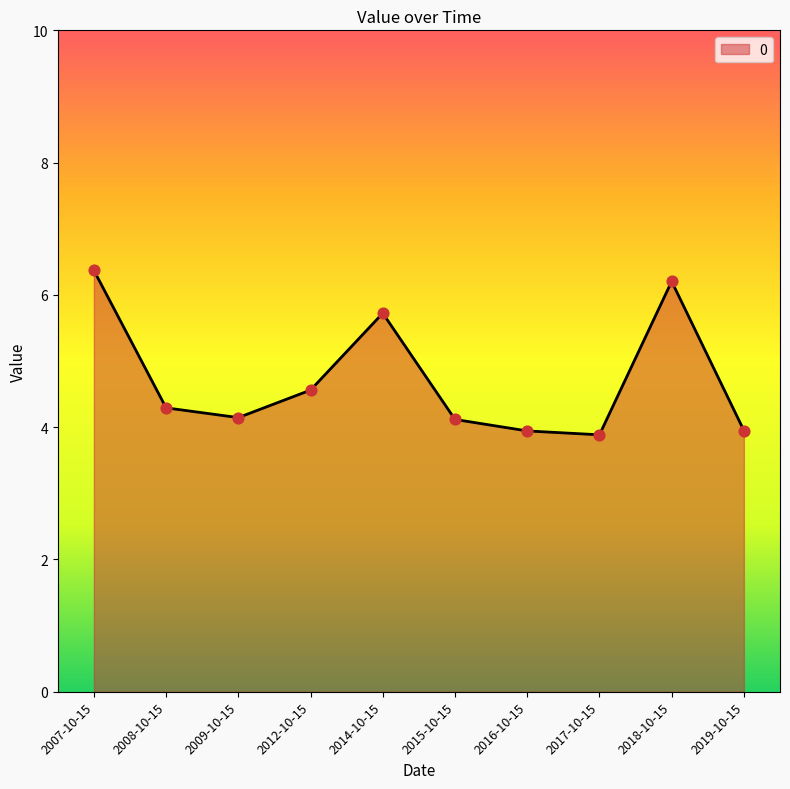

What is the ratio of the value at 2014-10-15 to the value at 2019-10-15?

1.4